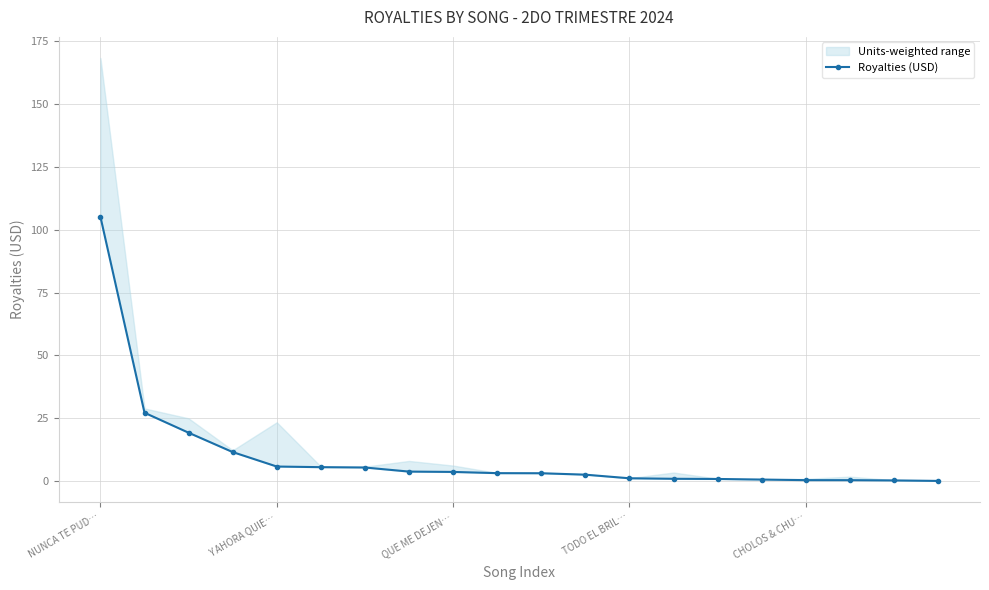

List the labels in order of value, smallest first.

19, 18, 17, 16, 15, 14, 13, 12, 11, 10, 9, 8, 7, 6, 5, CHOLOS & CHU…, TODO EL BRIL…, QUE ME DEJEN…, Y AHORA QUIE…, NUNCA TE PUD…